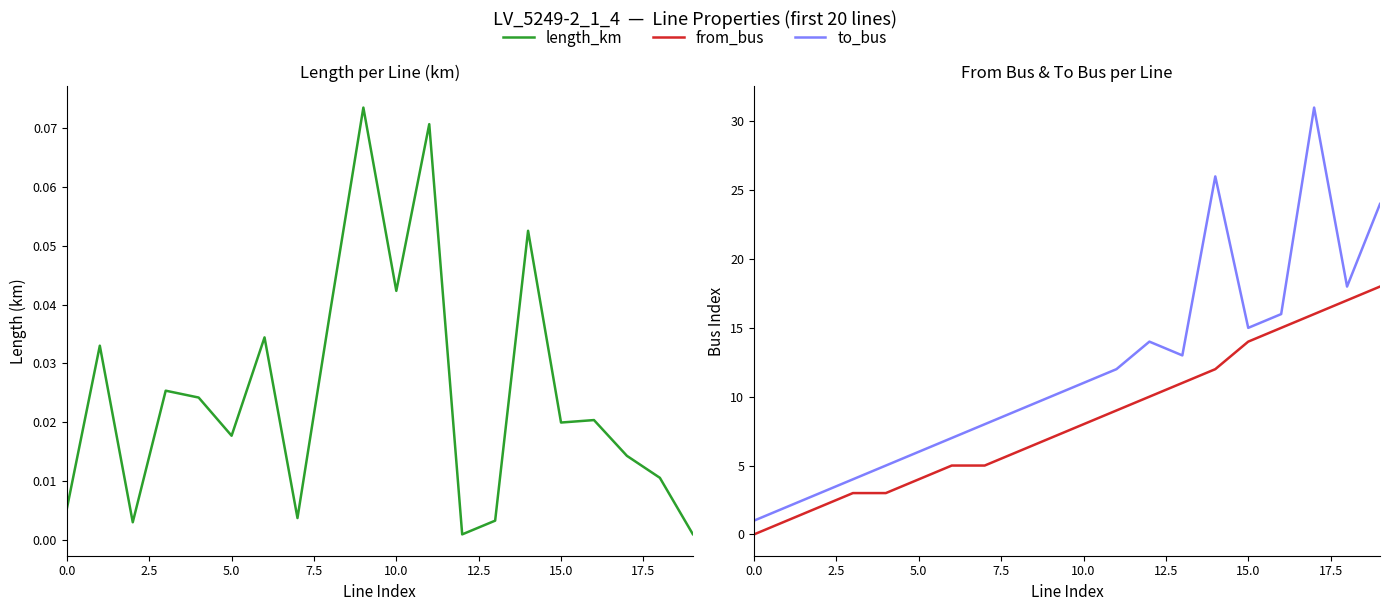

Which category has the highest value in the length_km series?

9